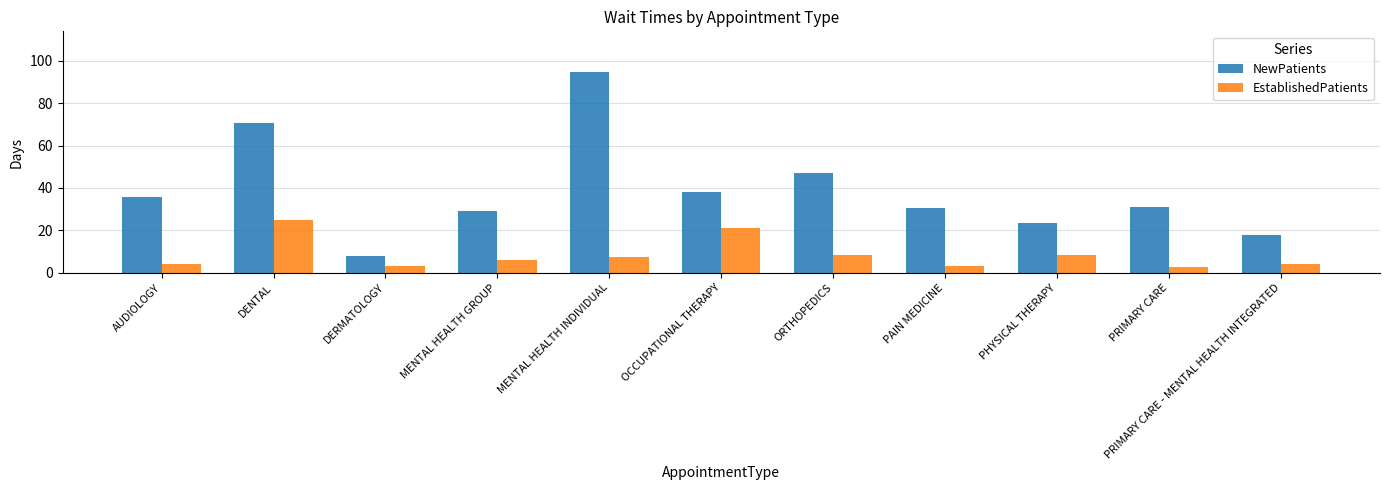

What is the difference between the highest and lowest values at PAIN MEDICINE?

27.3